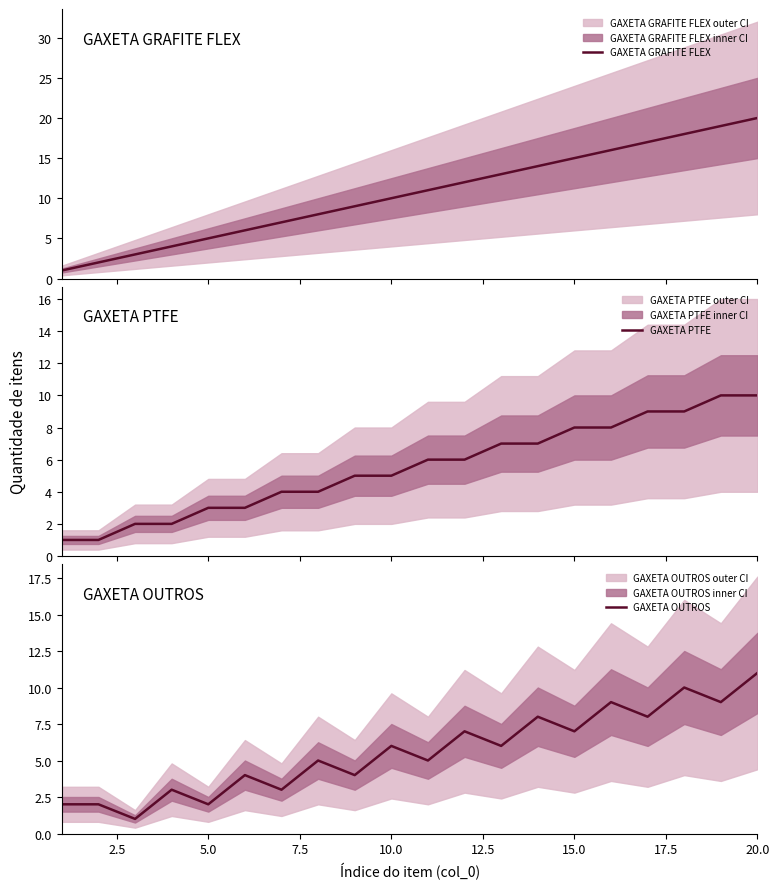

What is the maximum value for GAXETA PTFE?

10